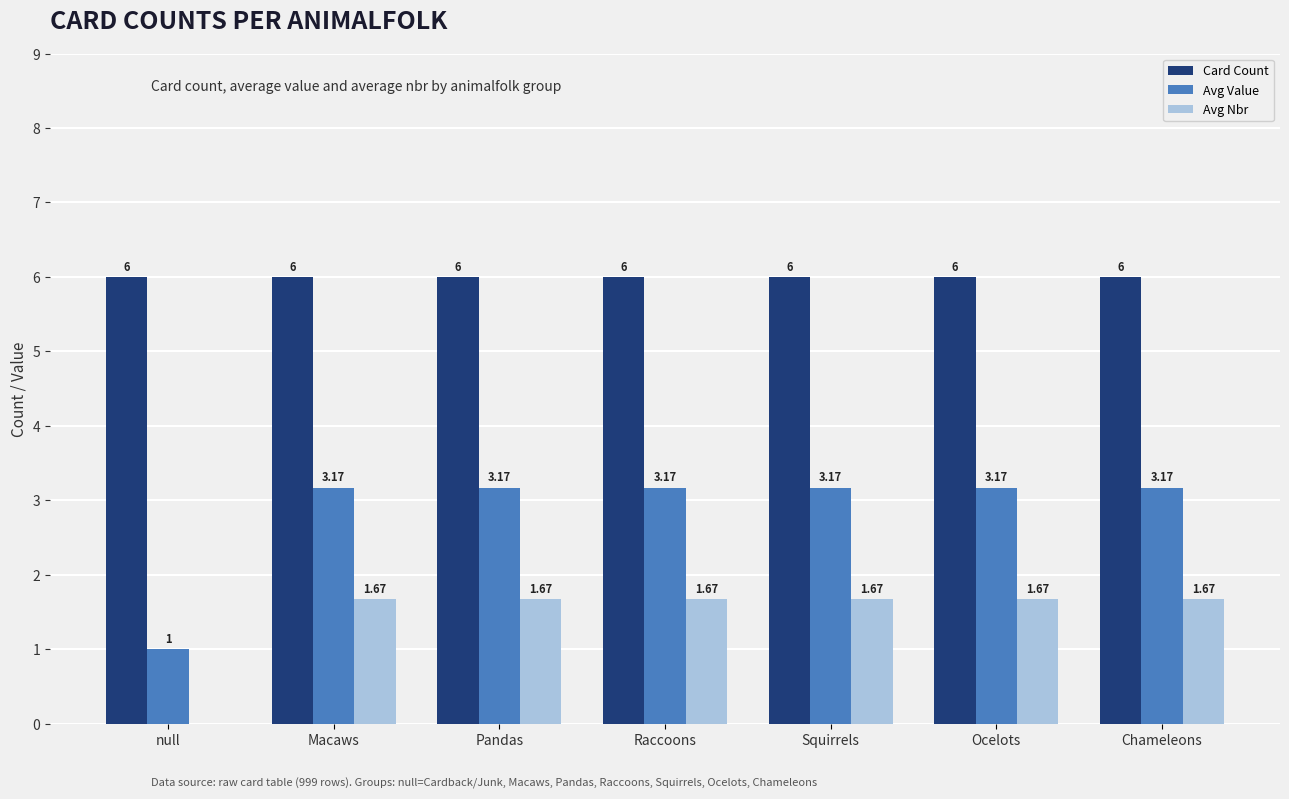

Is the value of Avg Nbr at null greater than the value of Avg Value at null?

No